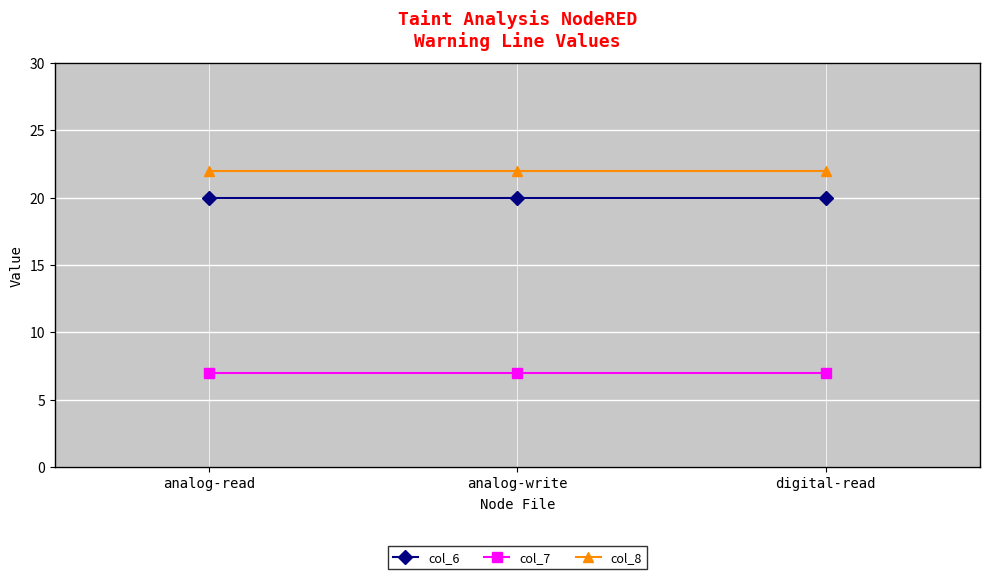

What is the greatest value displayed?

22